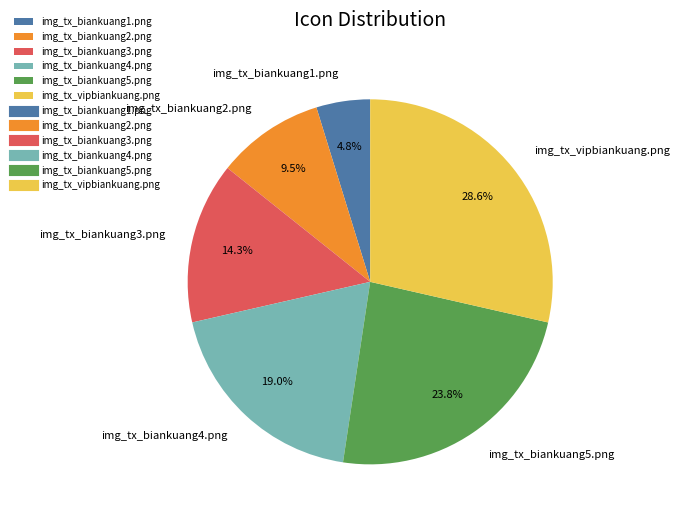

To the nearest percent, what is the average slice percentage?

17%